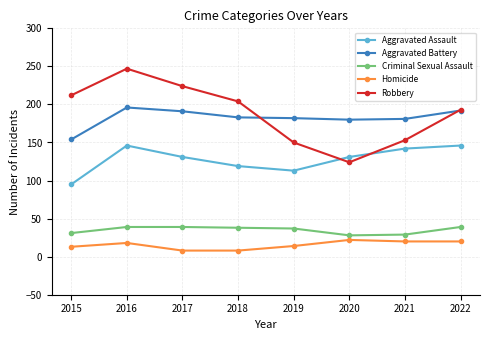

True or false: Robbery has a value of 124 at 2020.

True